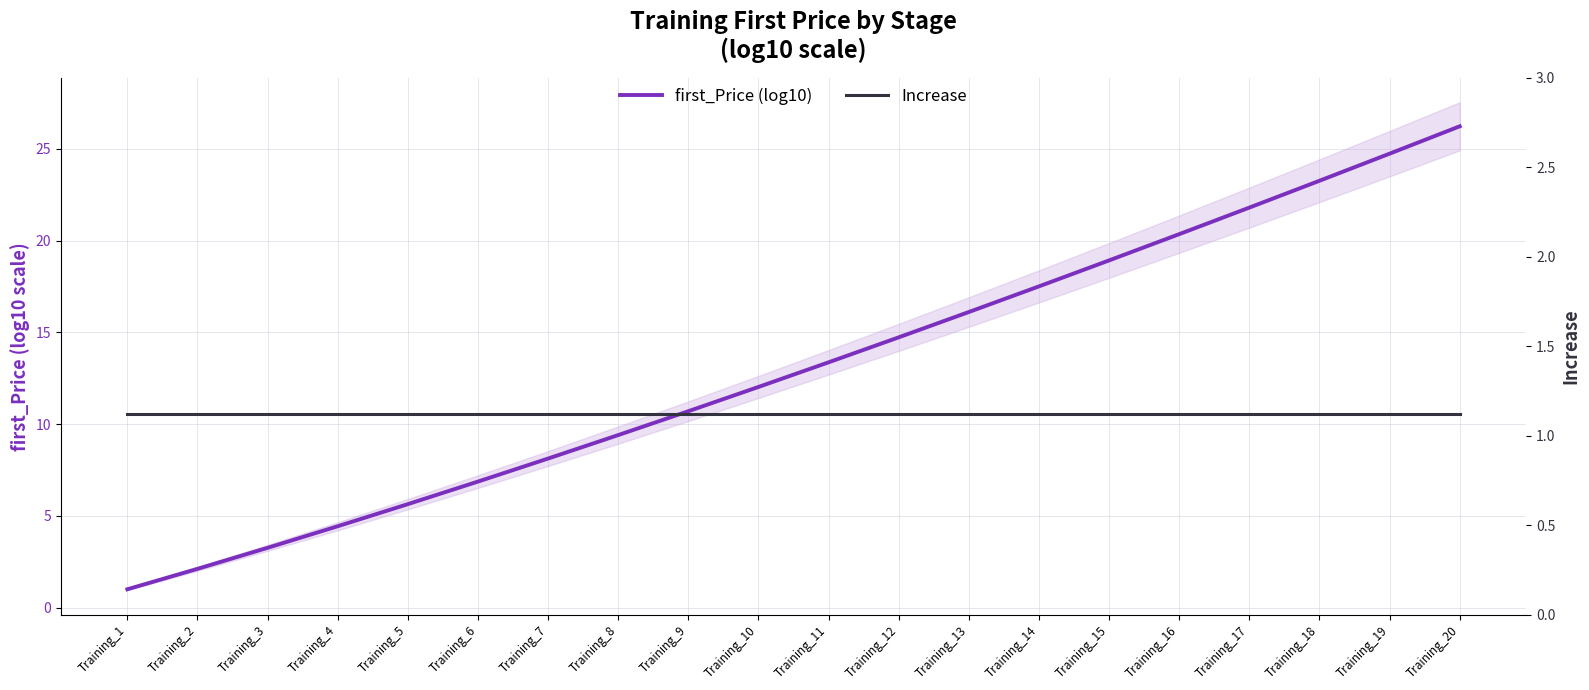

Rank the series at Training_7 from lowest to highest value.

Increase, first_Price (log10)